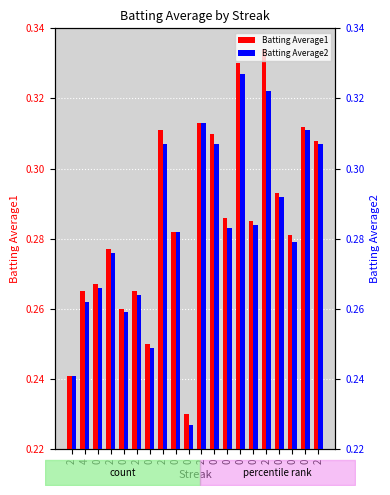

What is the minimum value for Batting Average2?

0.2